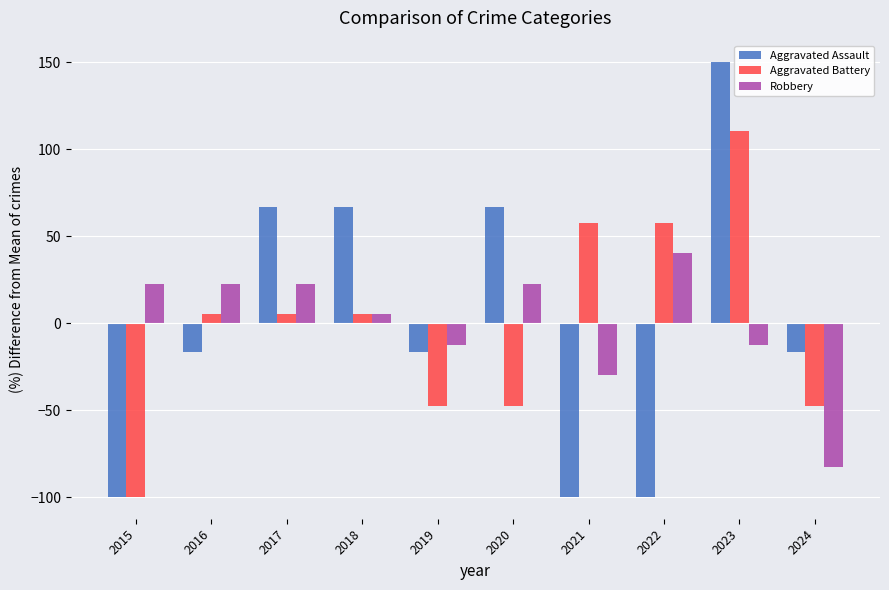

How many bars are there in total?

30